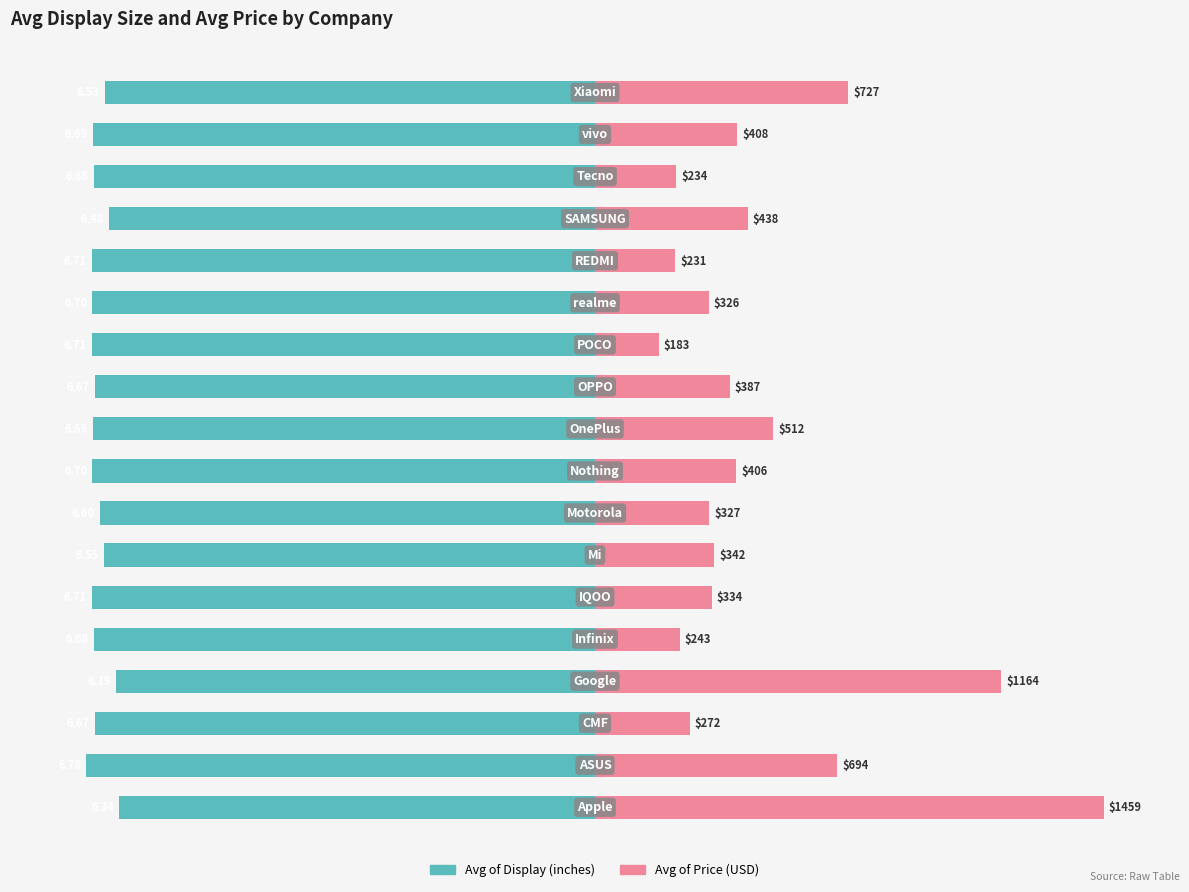

How many distinct data groups are displayed?

2